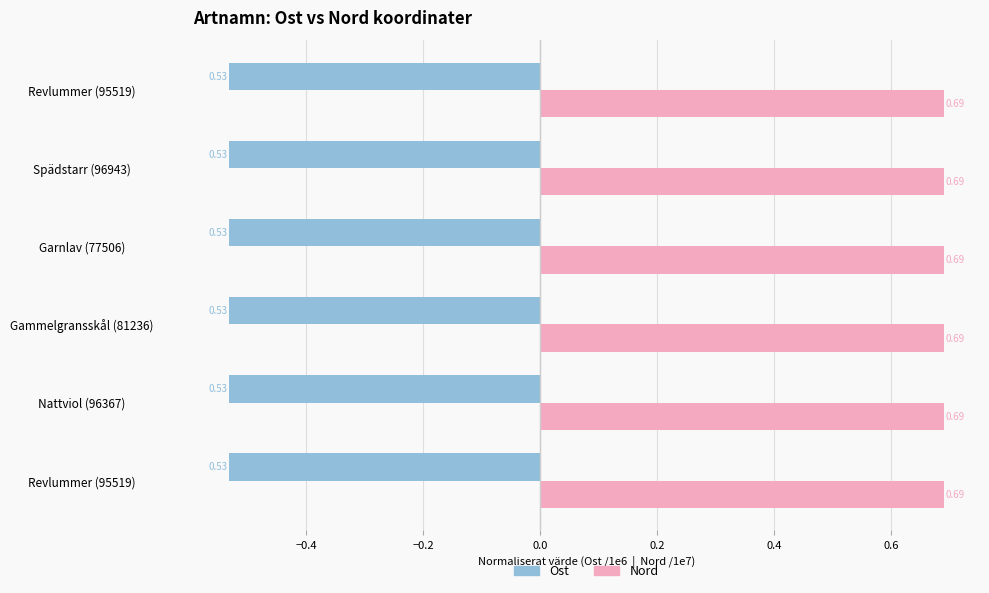

Rank the series by their maximum value, from highest to lowest.

Nord, Ost